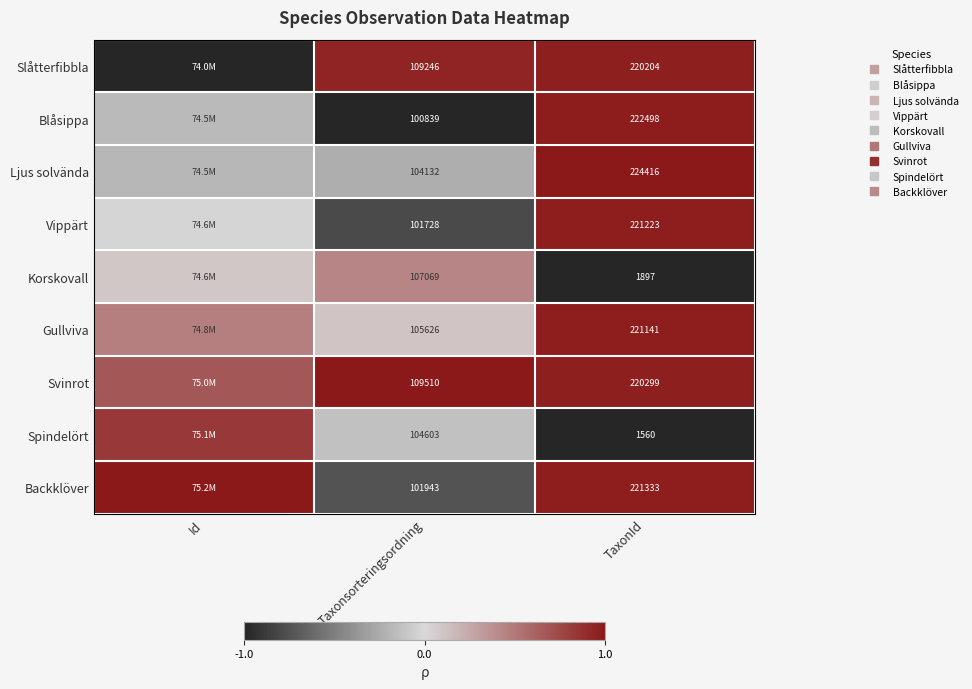

At which label is Spindelört closest to 0?

Taxonsorteringsordning